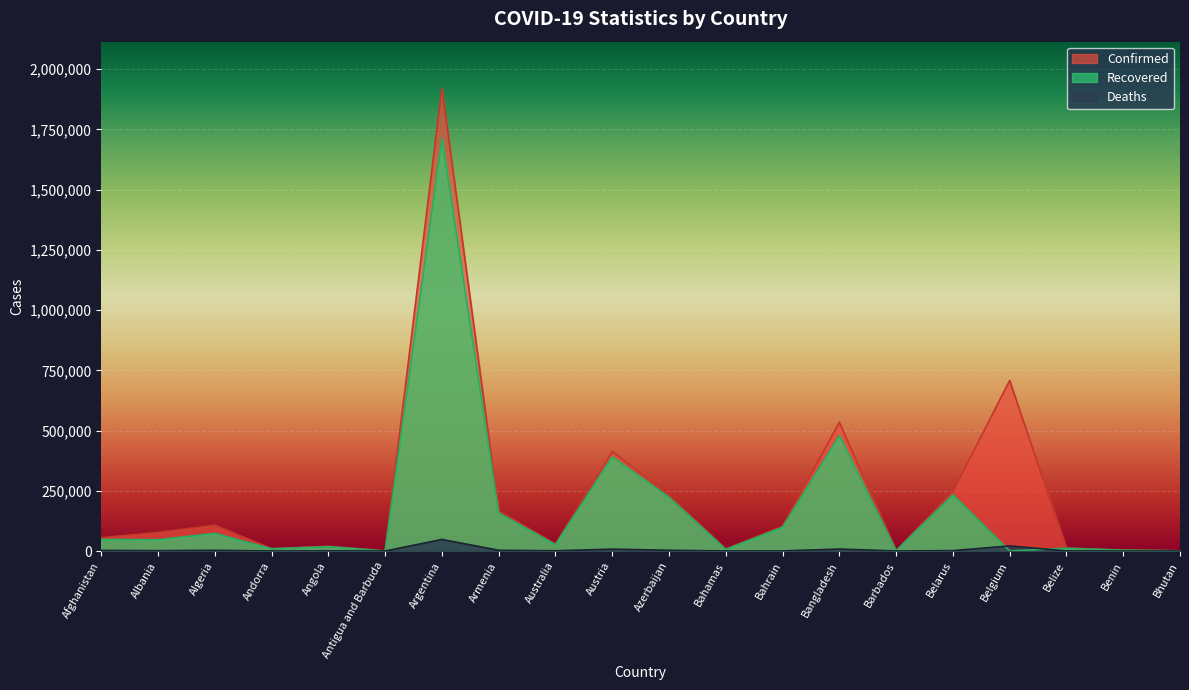

What is the label of the 8th point from the right?

Bahrain